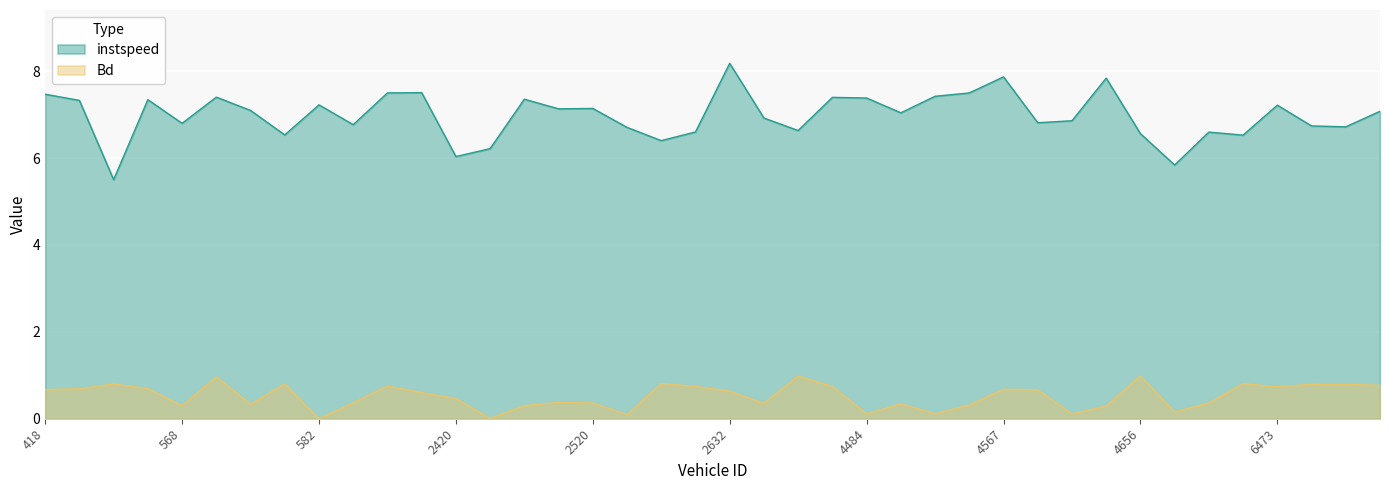

True or false: Bd and instspeed intersect in this chart.

False